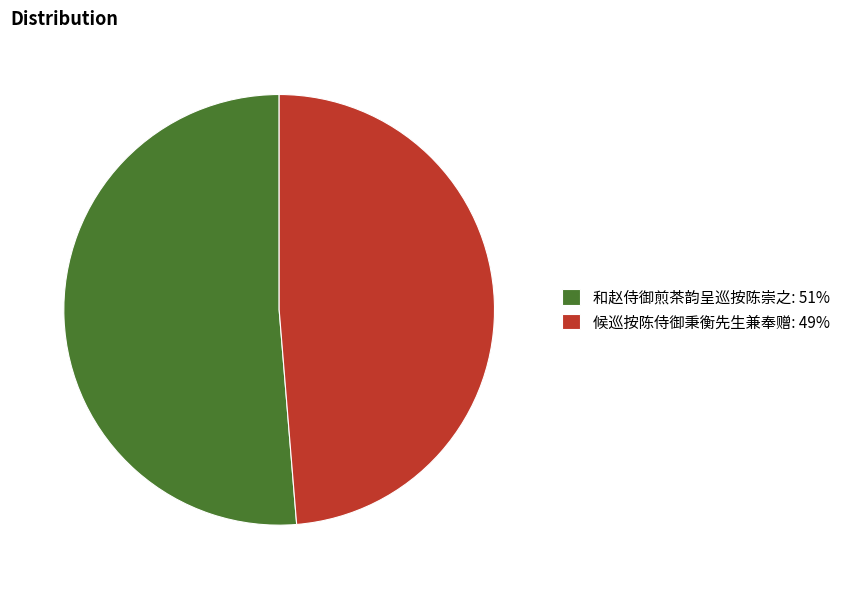

Rank the categories by value from lowest to highest.

候巡按陈侍御秉衡先生兼奉赠, 和赵侍御煎茶韵呈巡按陈崇之